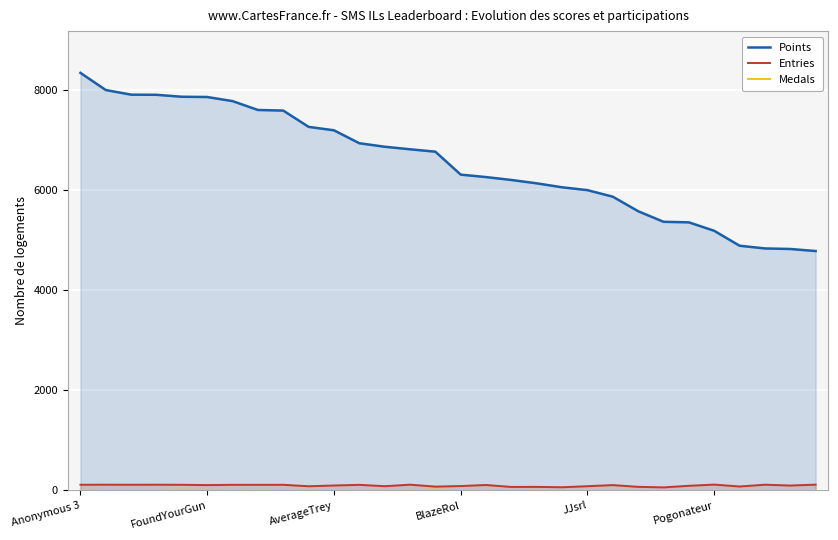

What is the minimum value for Points?

4782